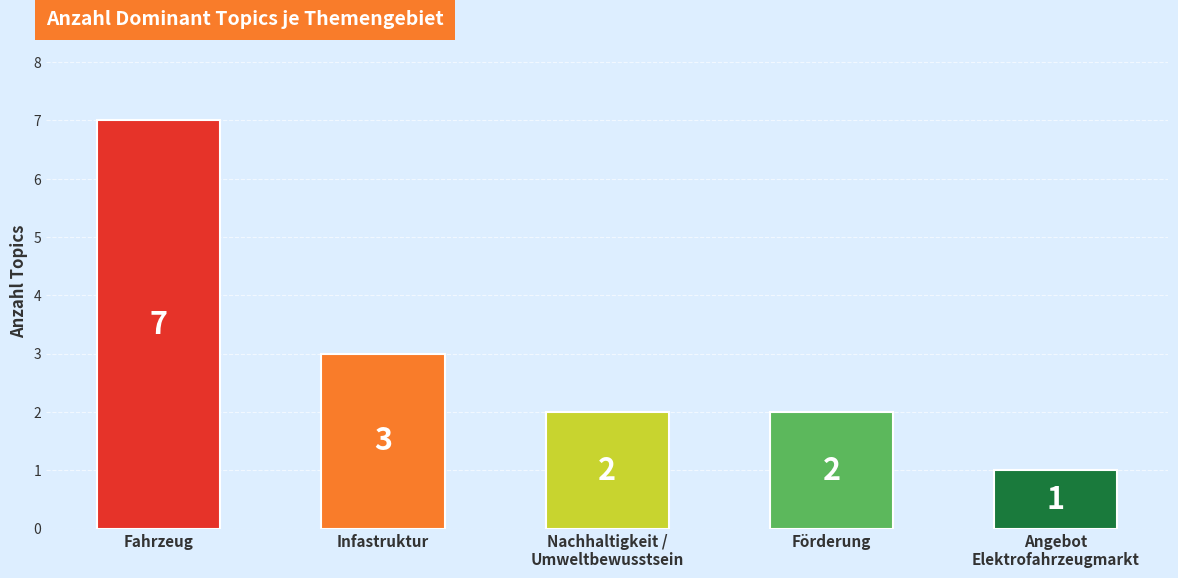

What is the difference between the maximum and minimum values?

6